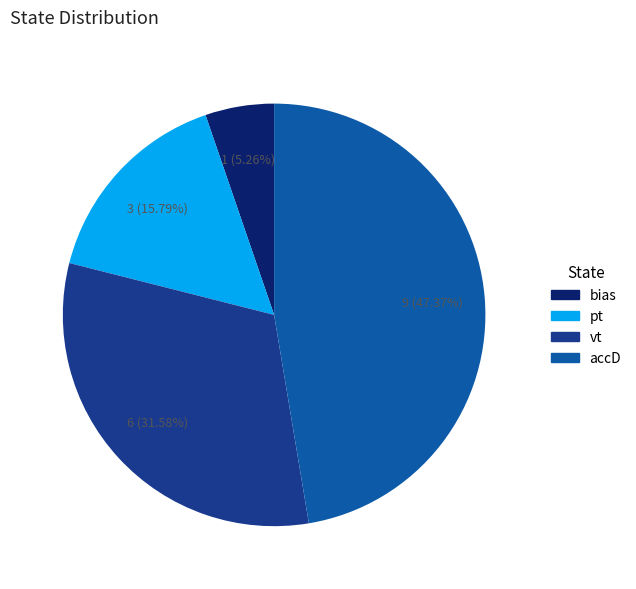

To the nearest percent, what is the average slice percentage?

25%